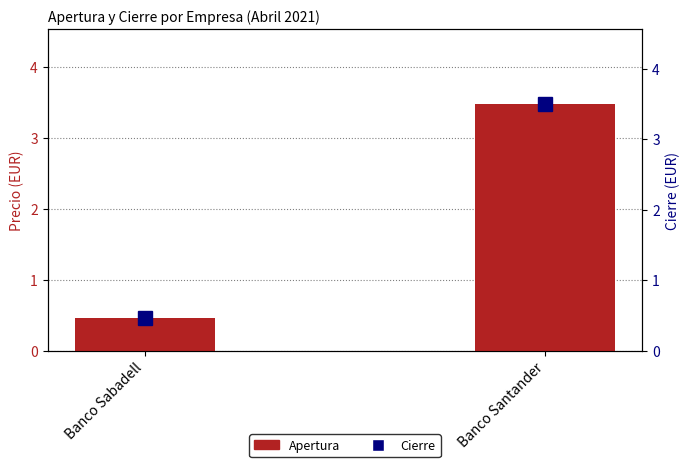

The value of Apertura at Banco Santander is 5.1. True or false?

False